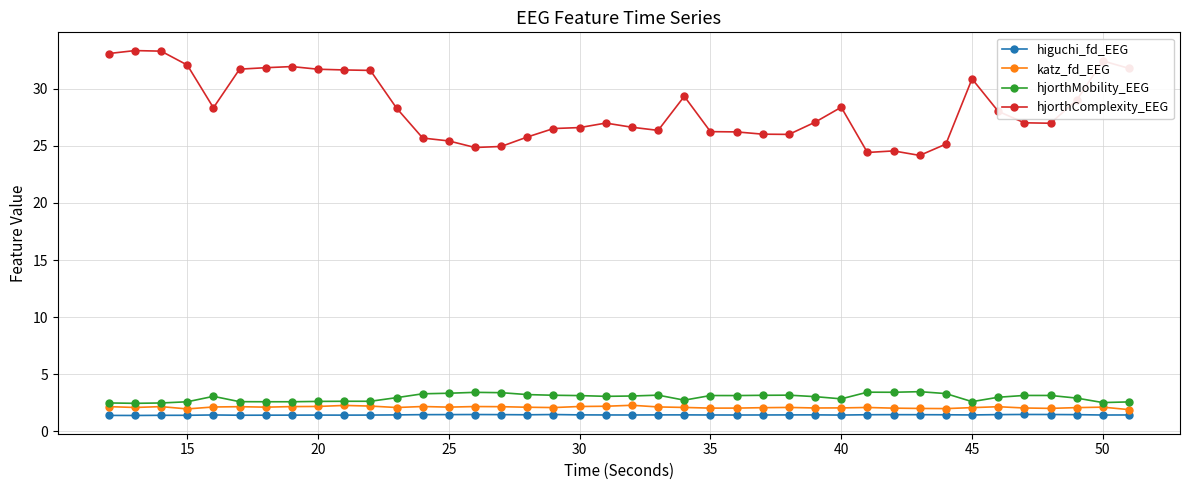

Which series has the largest range (max minus min)?

hjorthComplexity_EEG